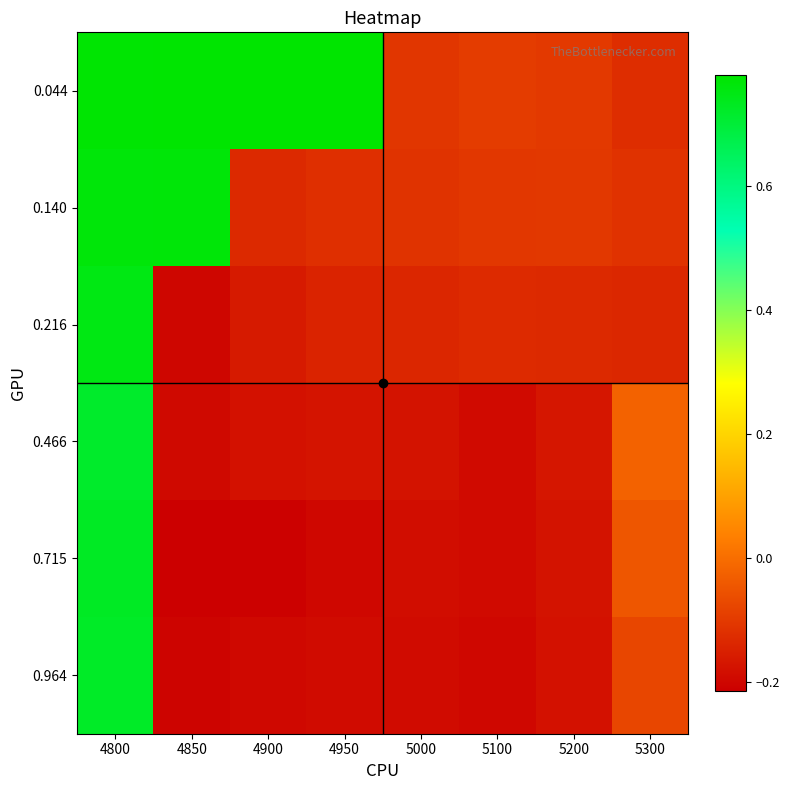

Which has a higher value, 5000 or 4900?

4900